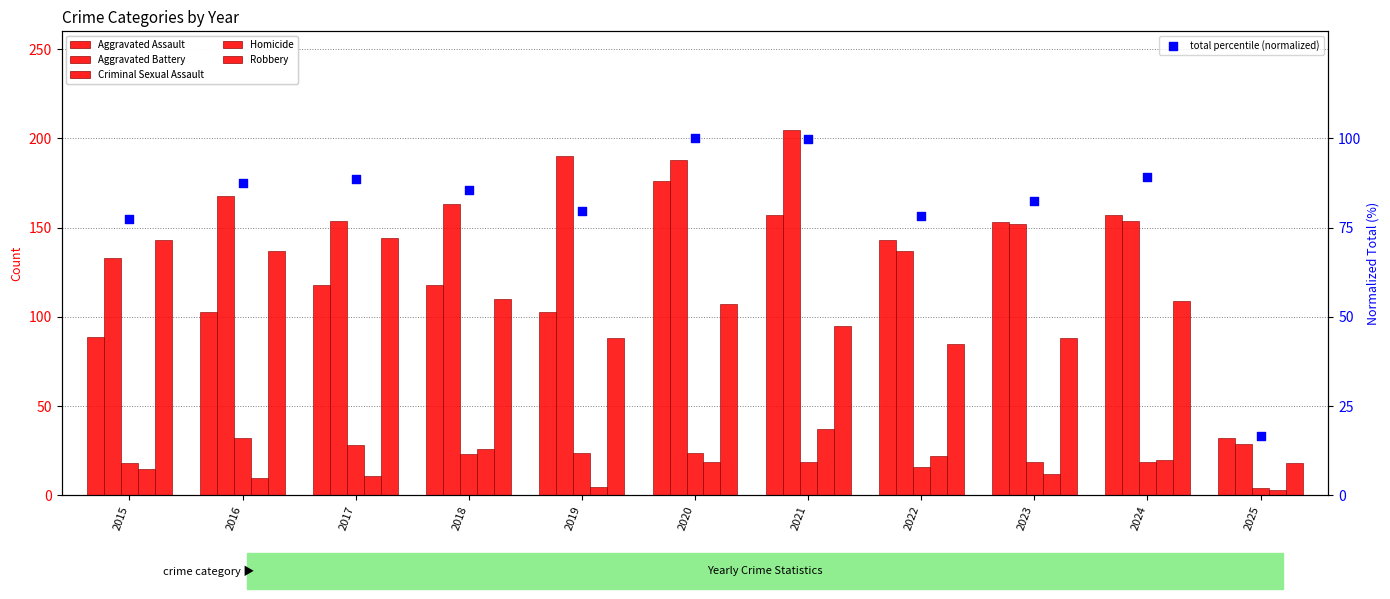

At how many categories does at least one series exceed 37?

10